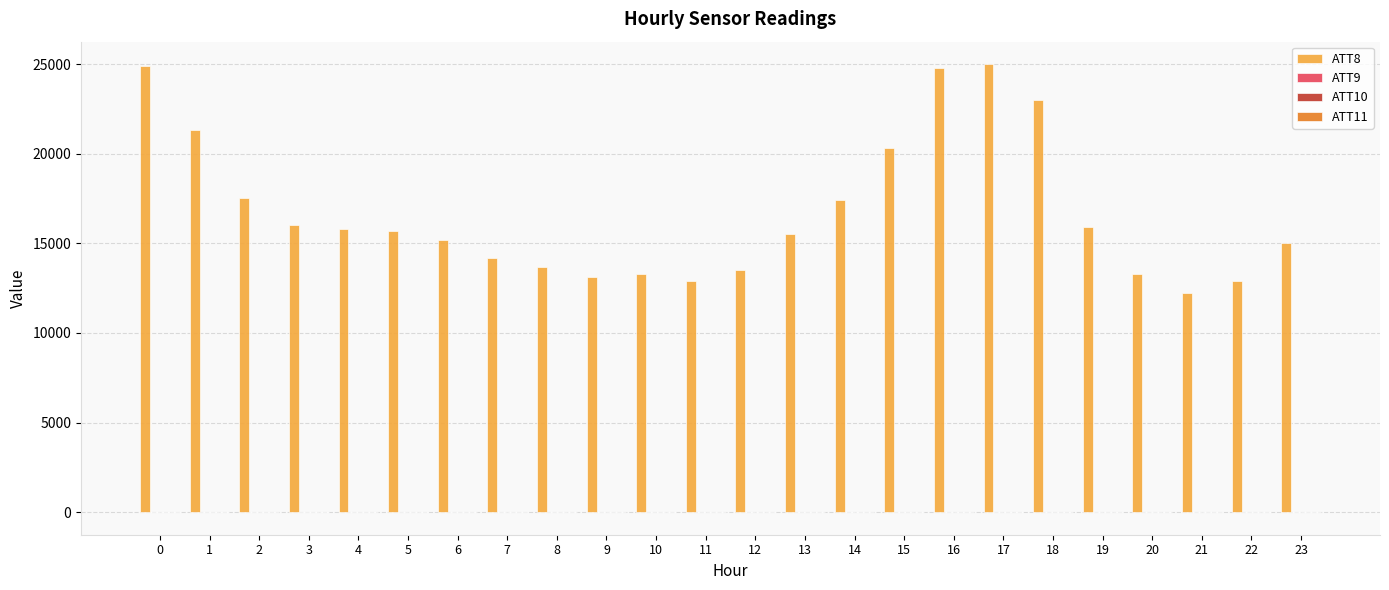

How many distinct data groups are displayed?

4